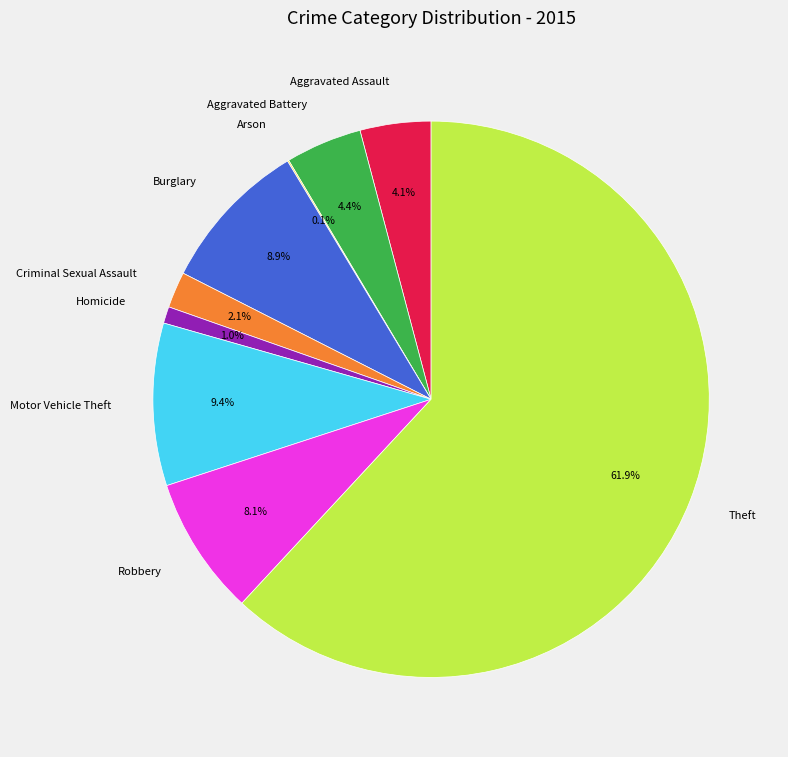

Which category has the biggest portion of the pie?

Theft